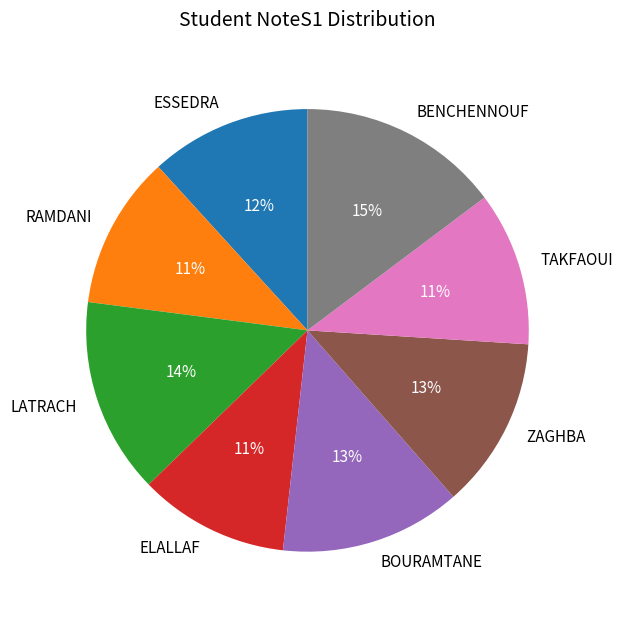

Which has a higher value, RAMDANI or ESSEDRA?

ESSEDRA